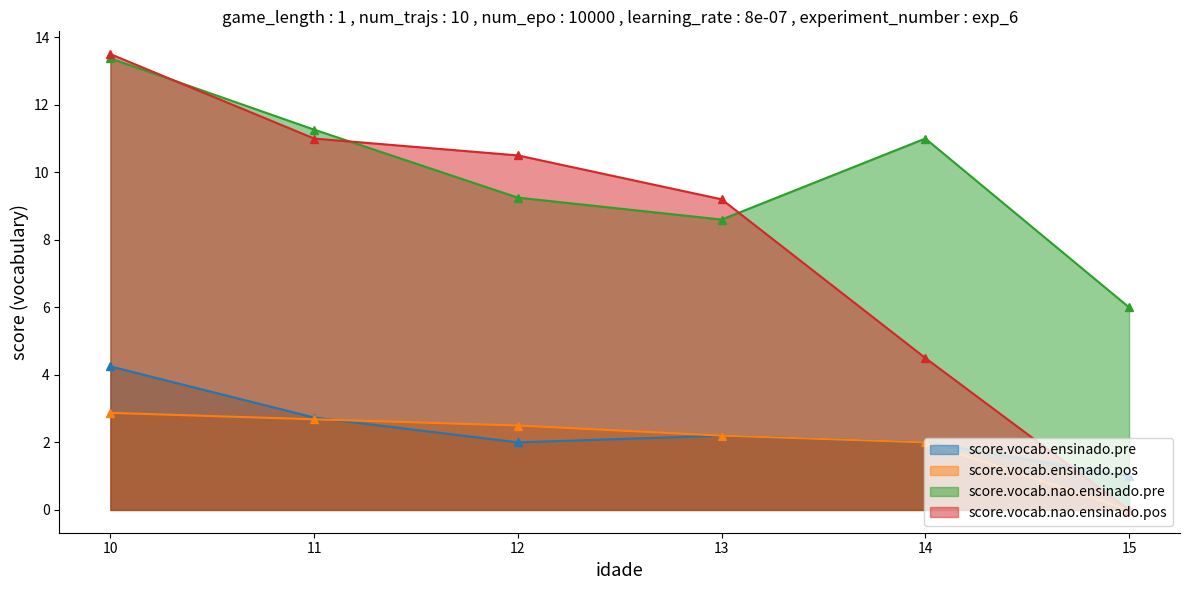

Which category has the lowest value in the score.vocab.nao.ensinado.pre series?

15